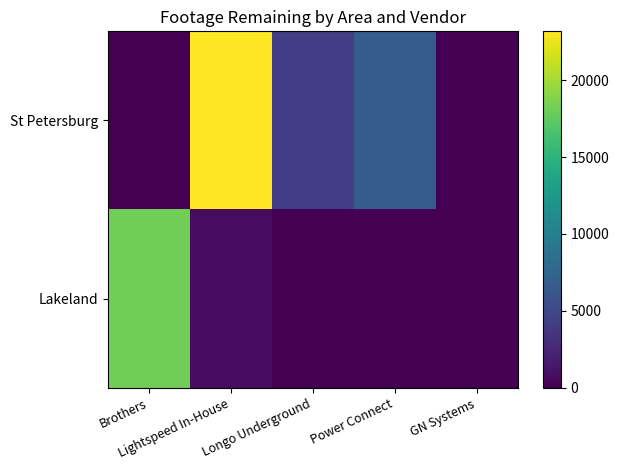

Between Power Connect and Longo Underground, which is larger?

Power Connect